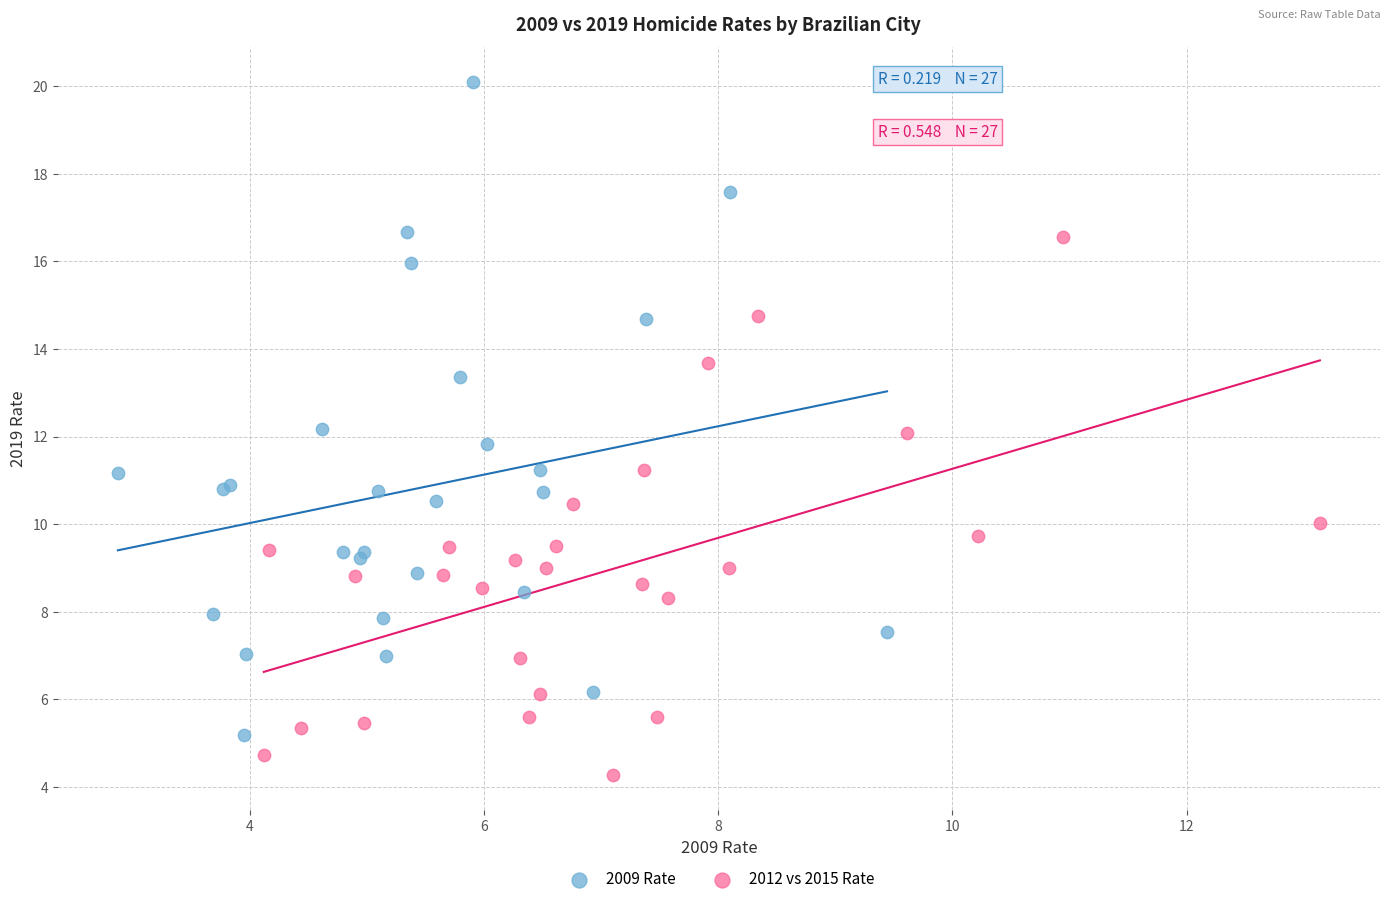

Which series reaches the maximum Y coordinate?

2009 Rate